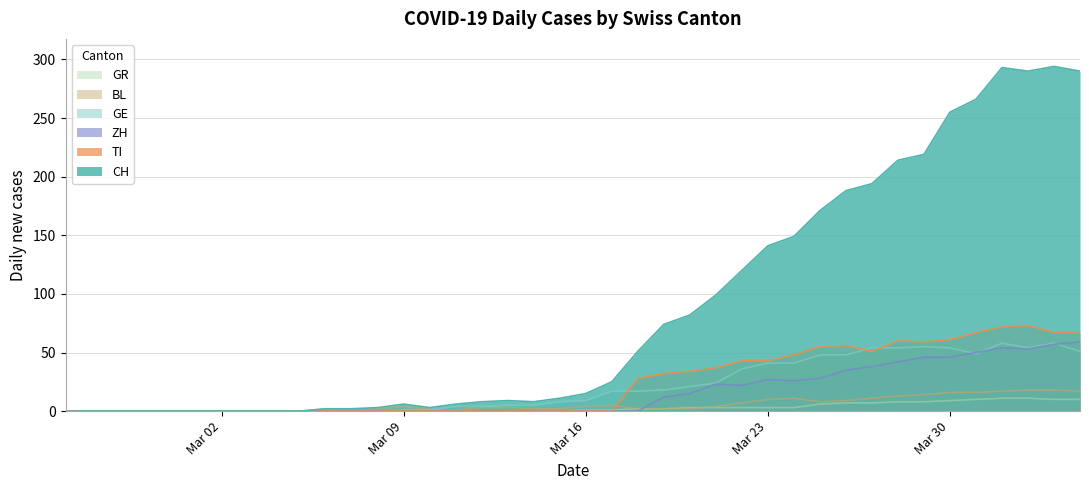

How many times do ZH and GR cross each other?

1